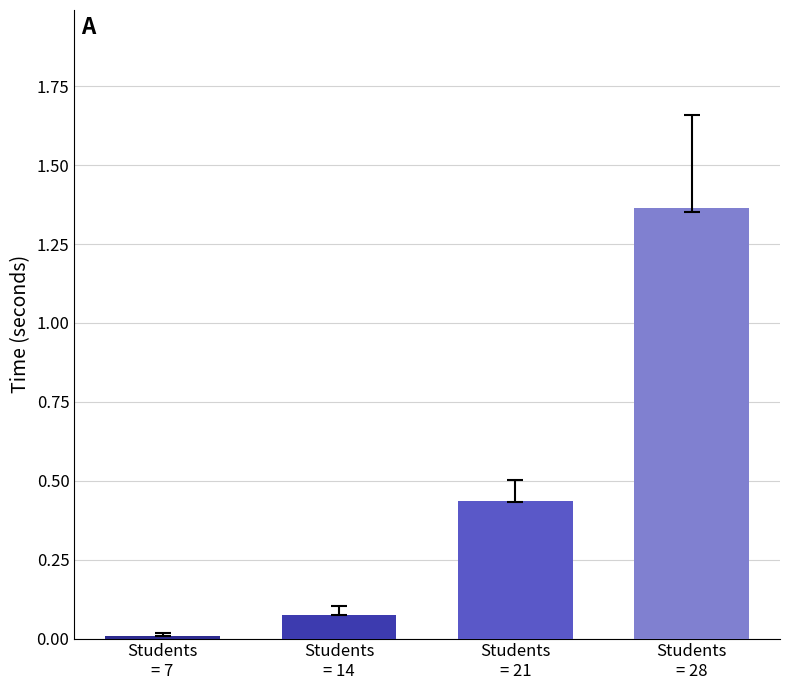

List the labels in order of value, largest first.

Students
= 28, Students
= 21, Students
= 14, Students
= 7